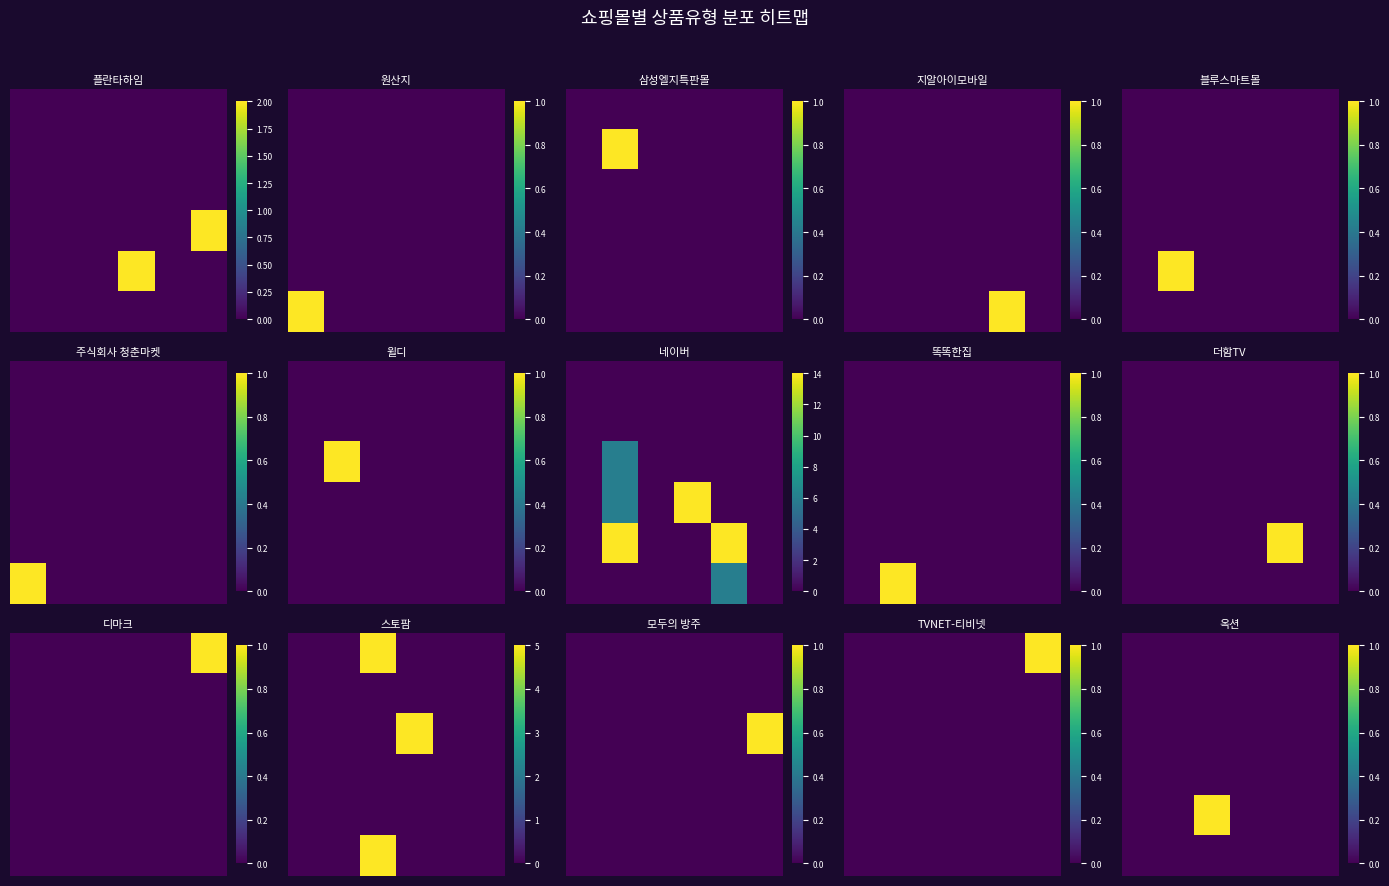

At which category does the chart reach its peak across all series?

2